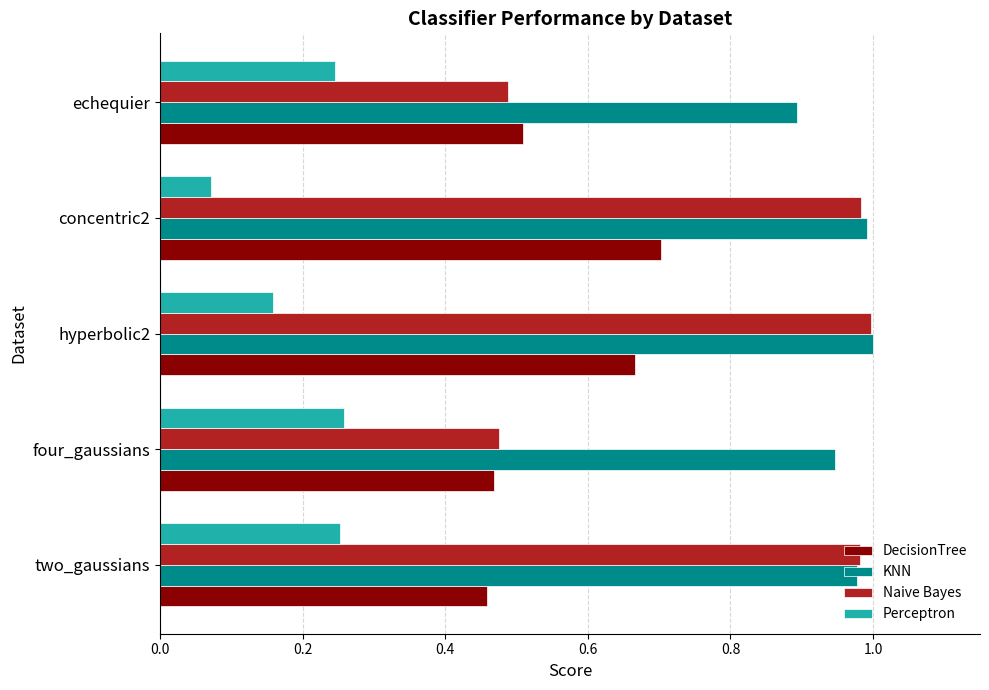

Where is KNN nearest to the value 0?

echequier